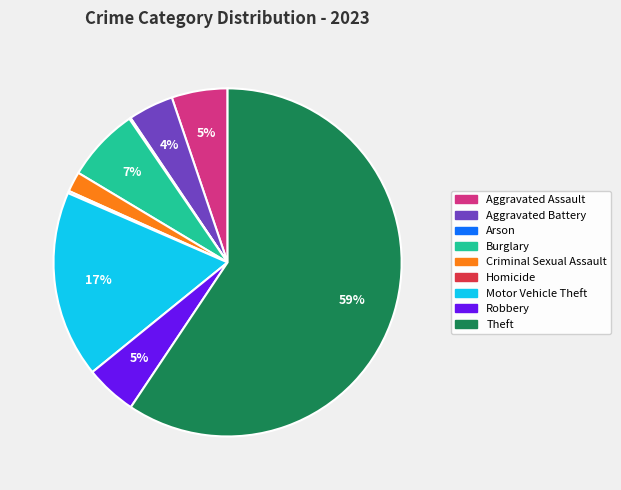

Between Burglary and Motor Vehicle Theft, which is larger?

Motor Vehicle Theft